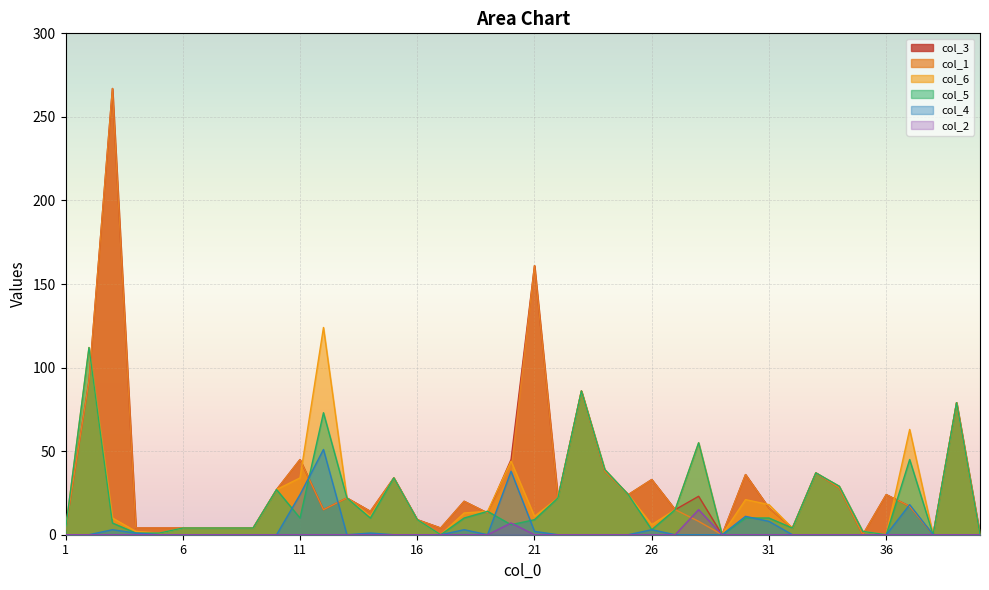

Is the value of col_6 at 15 greater than the value of col_2 at 11?

Yes